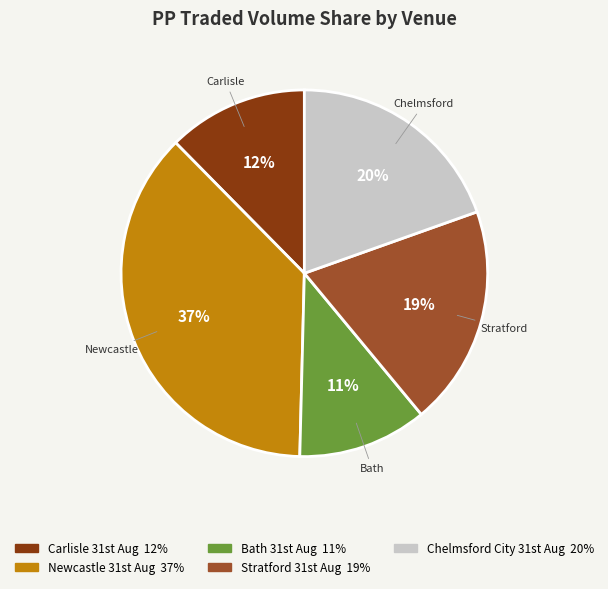

To the nearest percent, what is the average slice percentage?

20%